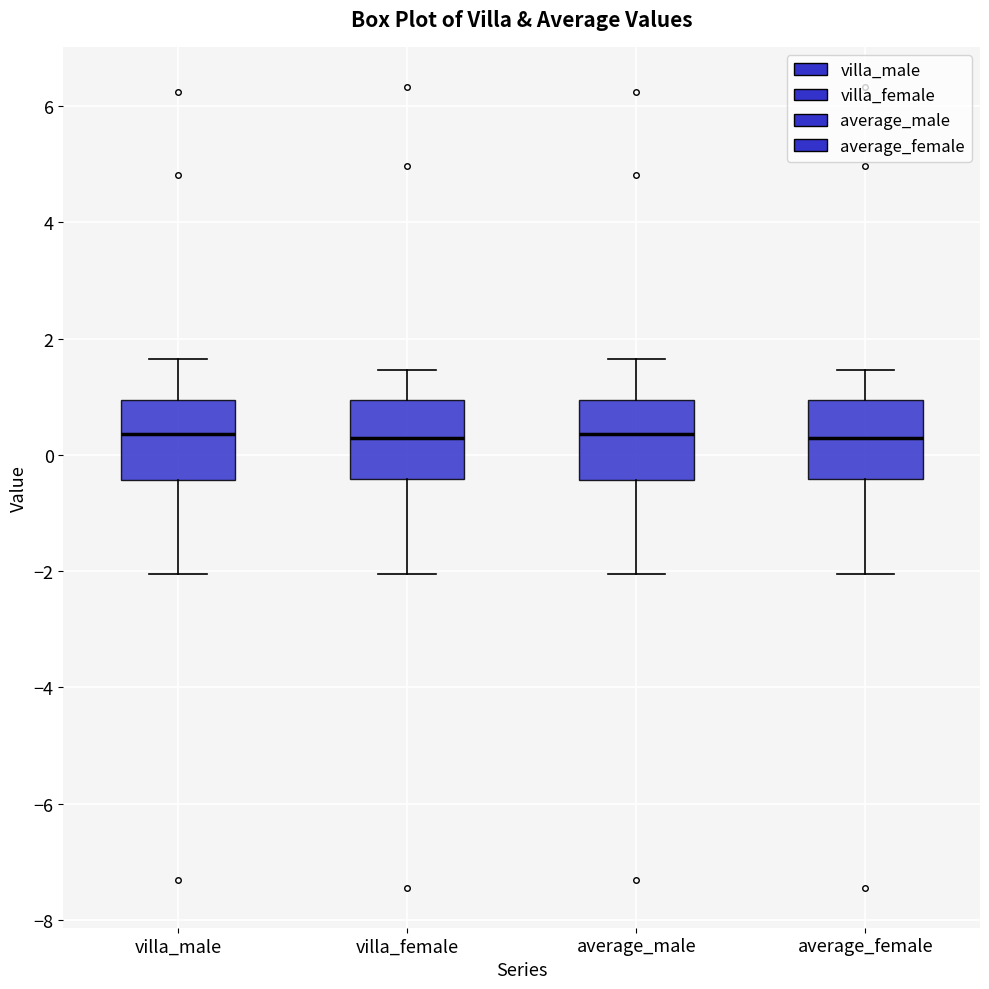

Reading left to right, transcribe this box plot: for each box, give where its median line is, the range the box spans, and where its two whiskers end, as read against the y-axis. The values are not printed on the chart, so give them approximately, as read against the axis.

villa_male: median 0.4, box -0.4 to 1.0, whiskers -2.0 to 1.6
villa_female: median 0.2, box -0.4 to 1.0, whiskers -2.0 to 1.4
average_male: median 0.4, box -0.4 to 1.0, whiskers -2.0 to 1.6
average_female: median 0.2, box -0.4 to 1.0, whiskers -2.0 to 1.4